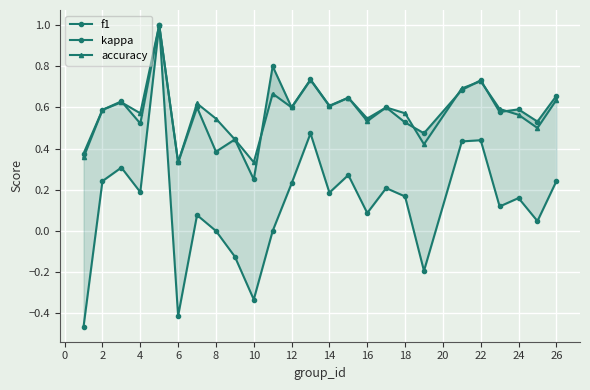

True or false: f1 and kappa cross at least once.

False